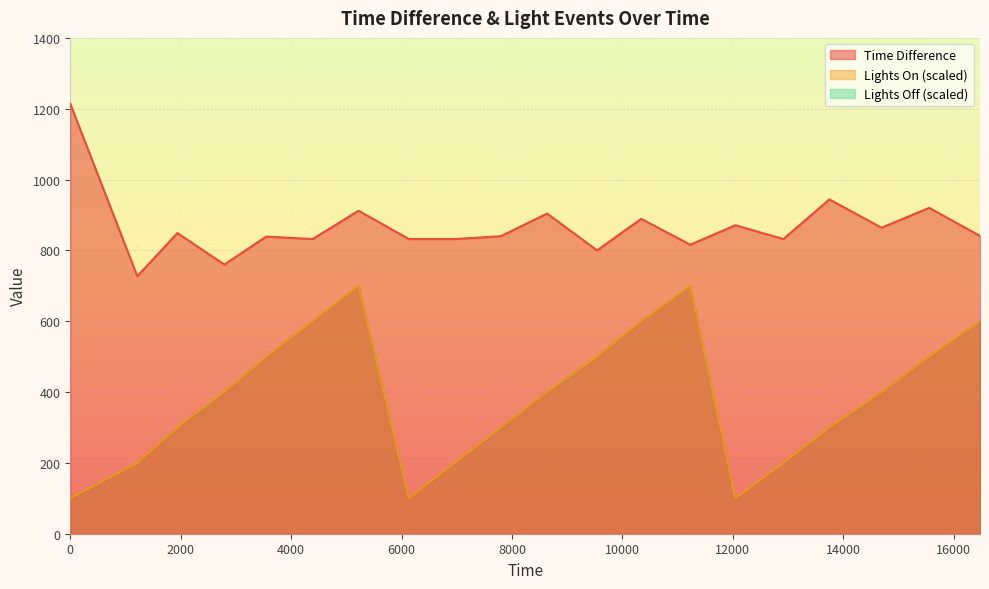

What is the total value across all series at 13749?

1544